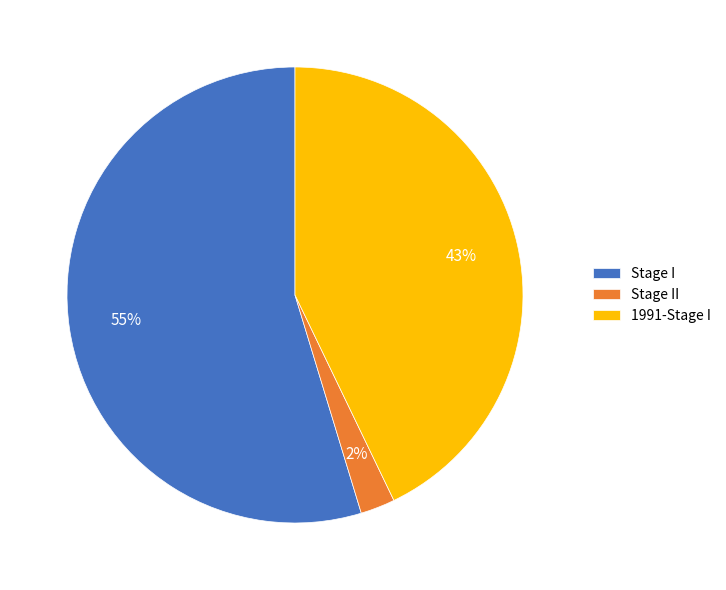

Is it true that 1991-Stage I is 43% of the pie?

True